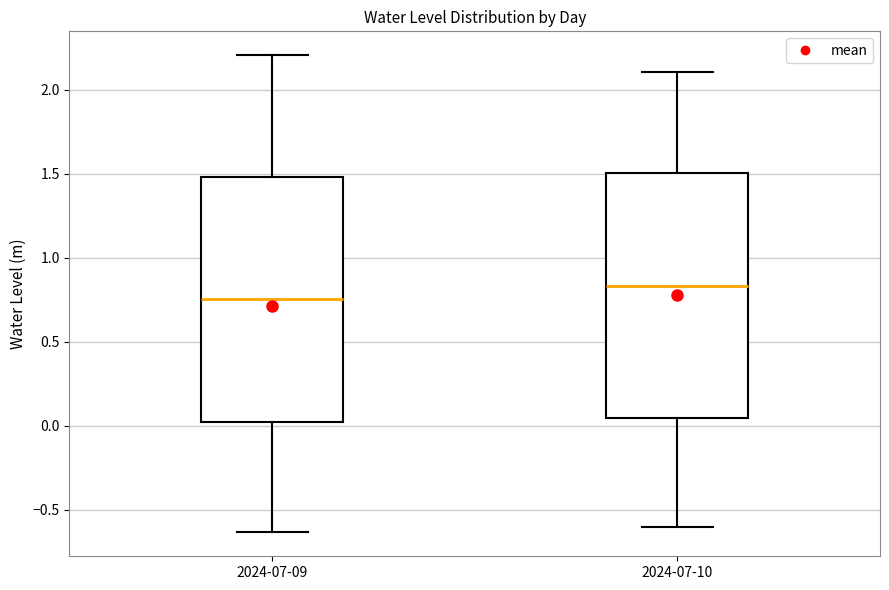

Reading left to right, transcribe this box plot: for each box, give where its median line is, the range the box spans, and where its two whiskers end, as read against the y-axis. The values are not printed on the chart, so give them approximately, as read against the axis.

2024-07-09: median 0.75, box 0.00 to 1.50, whiskers -0.65 to 2.20
2024-07-10: median 0.85, box 0.05 to 1.50, whiskers -0.60 to 2.10